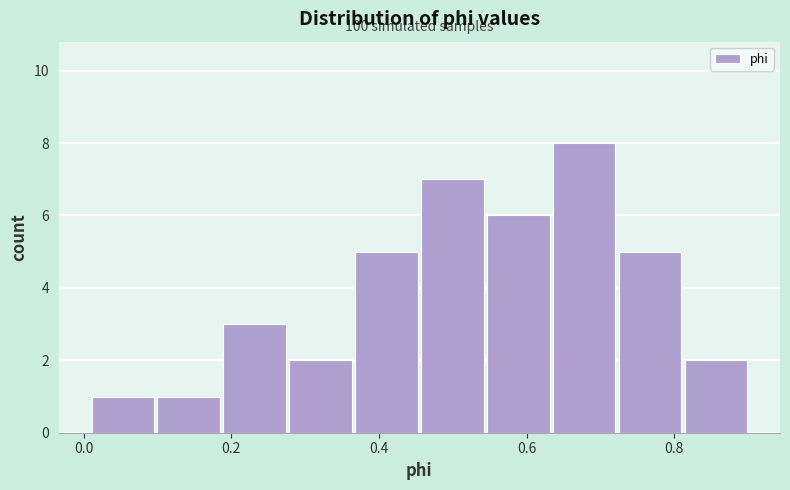

Which range on the x-axis has the tallest bar?

0.64 to 0.72